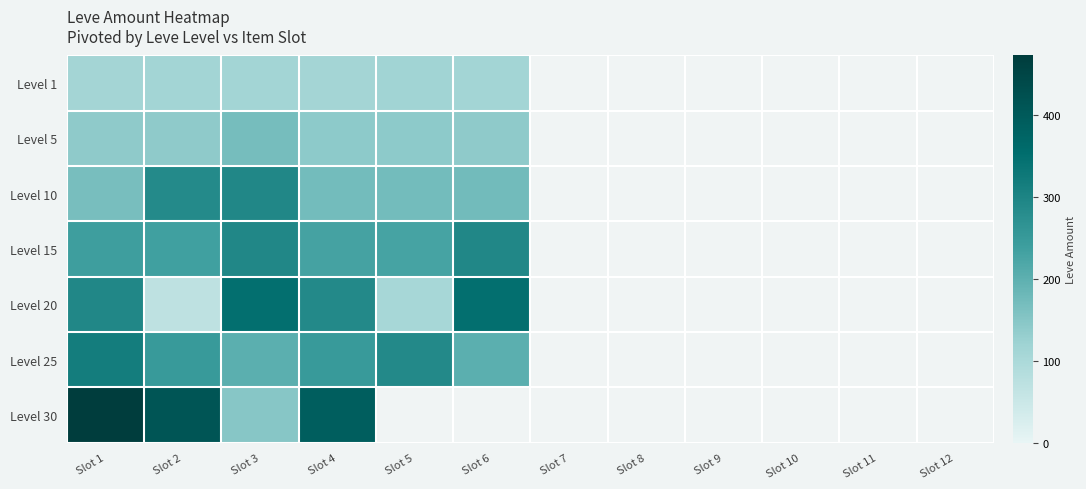

At which label does Level 20 reach its peak?

Slot 3